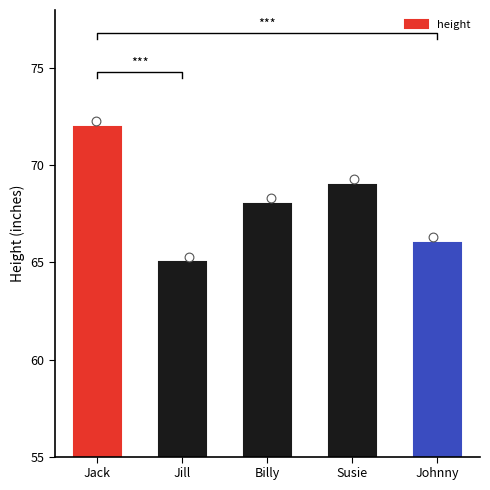

Which has a higher value, Billy or Jill?

Billy